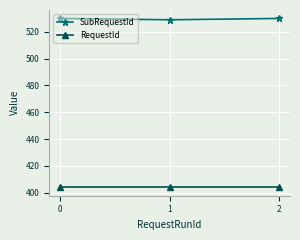

Reading left to right, transcribe all the data shown in this chart.

SubRequestId: 0=530	1=529	2=530
RequestId: 0=404	1=404	2=404